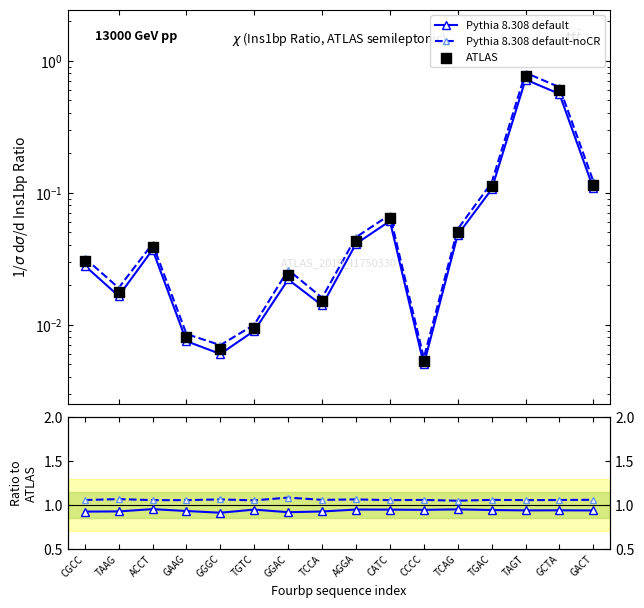

Which series contains the lowest Y value?

ATLAS